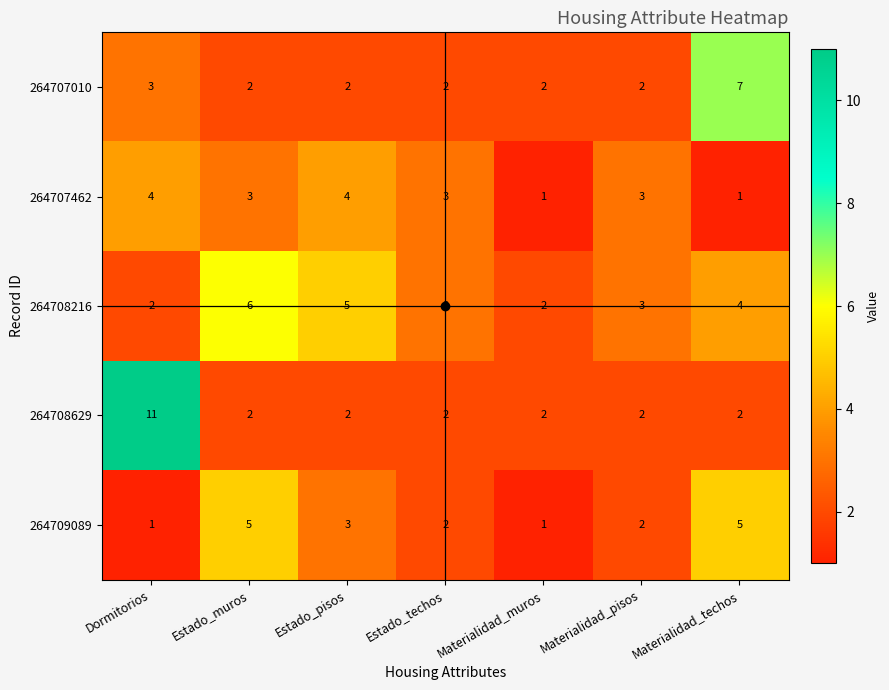

How many series are shown in this chart?

5